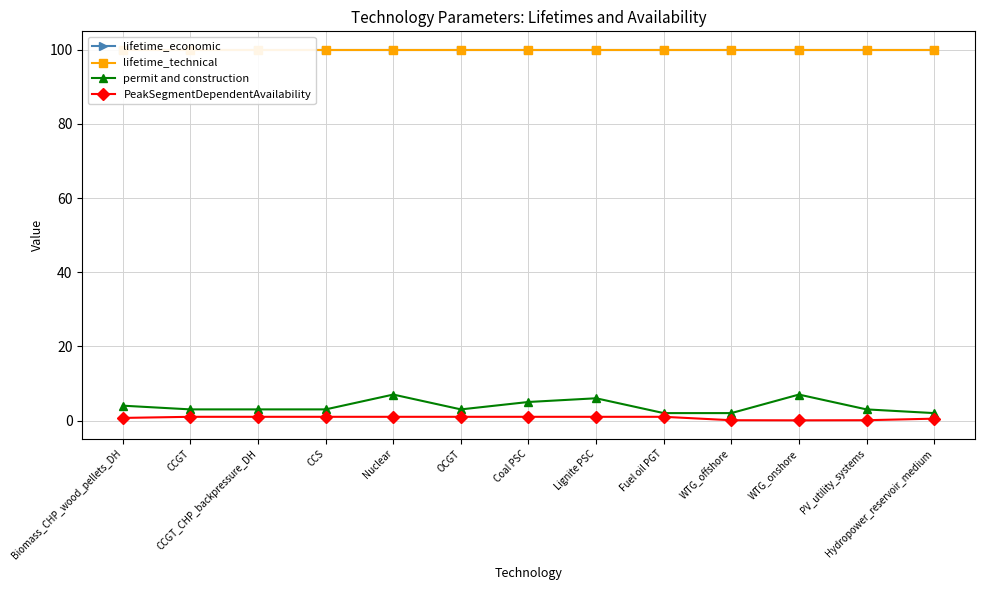

Where is lifetime_economic nearest to the value 100?

Biomass_CHP_wood_pellets_DH